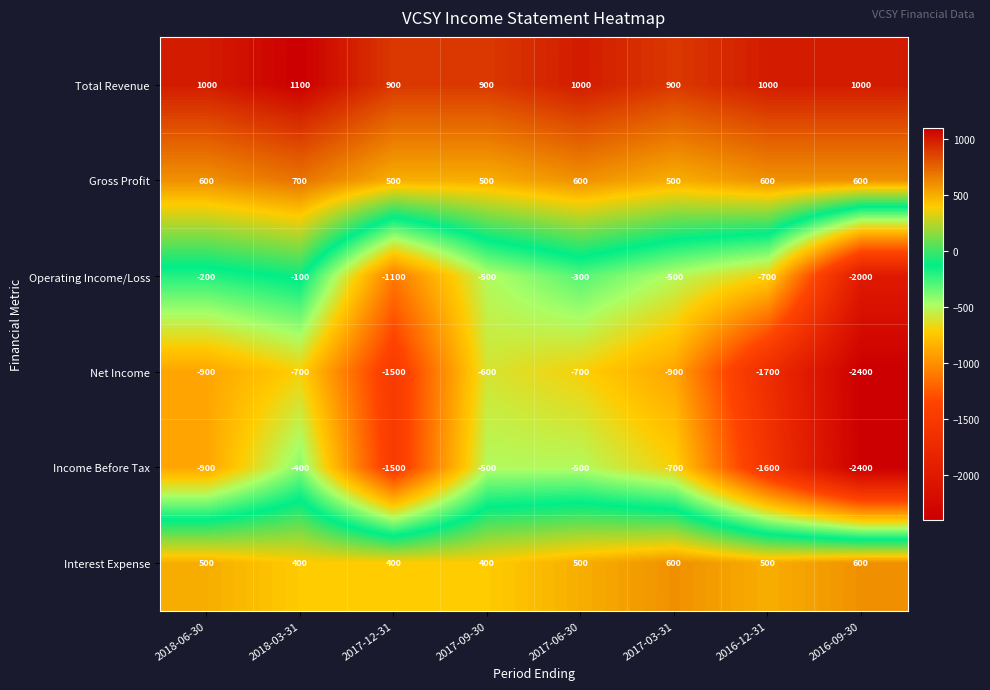

At which label is Net Income closest to -1500?

2017-12-31